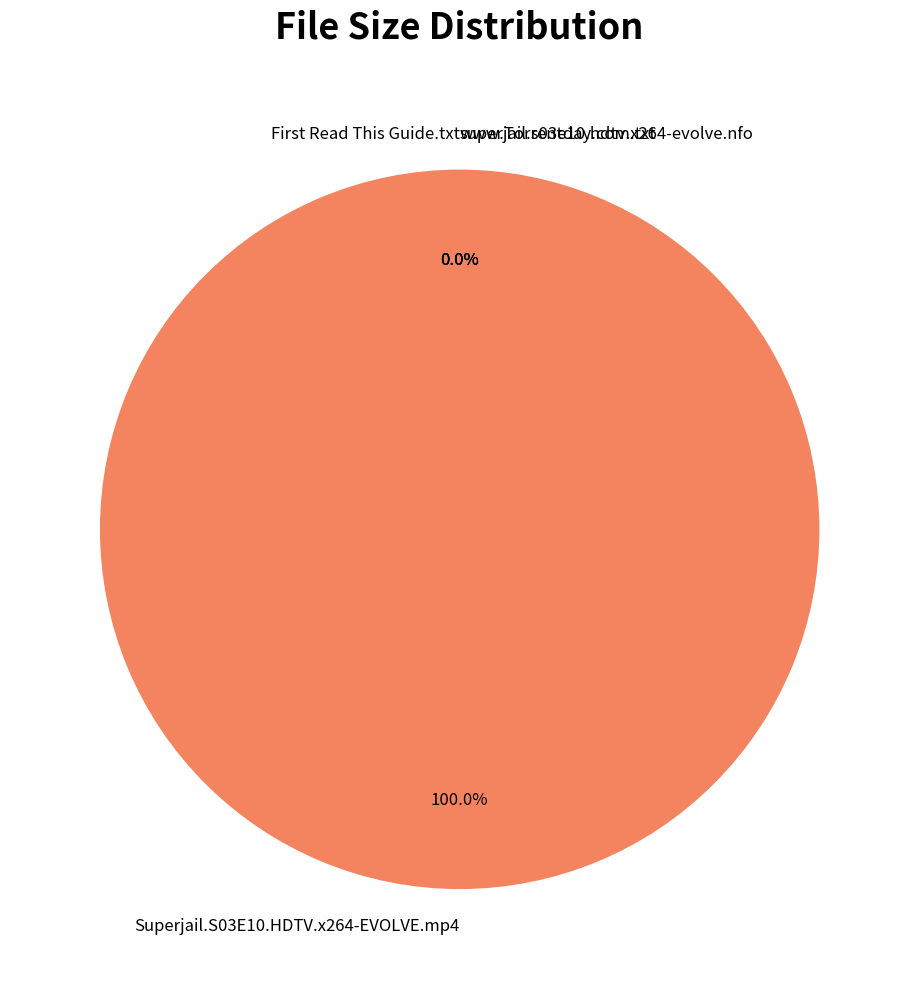

Count the number of slices in the pie.

4